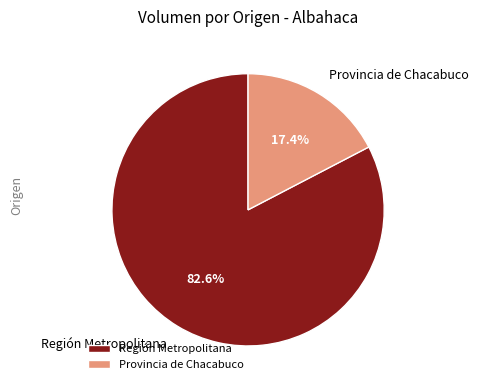

How many segments does this pie chart have?

2